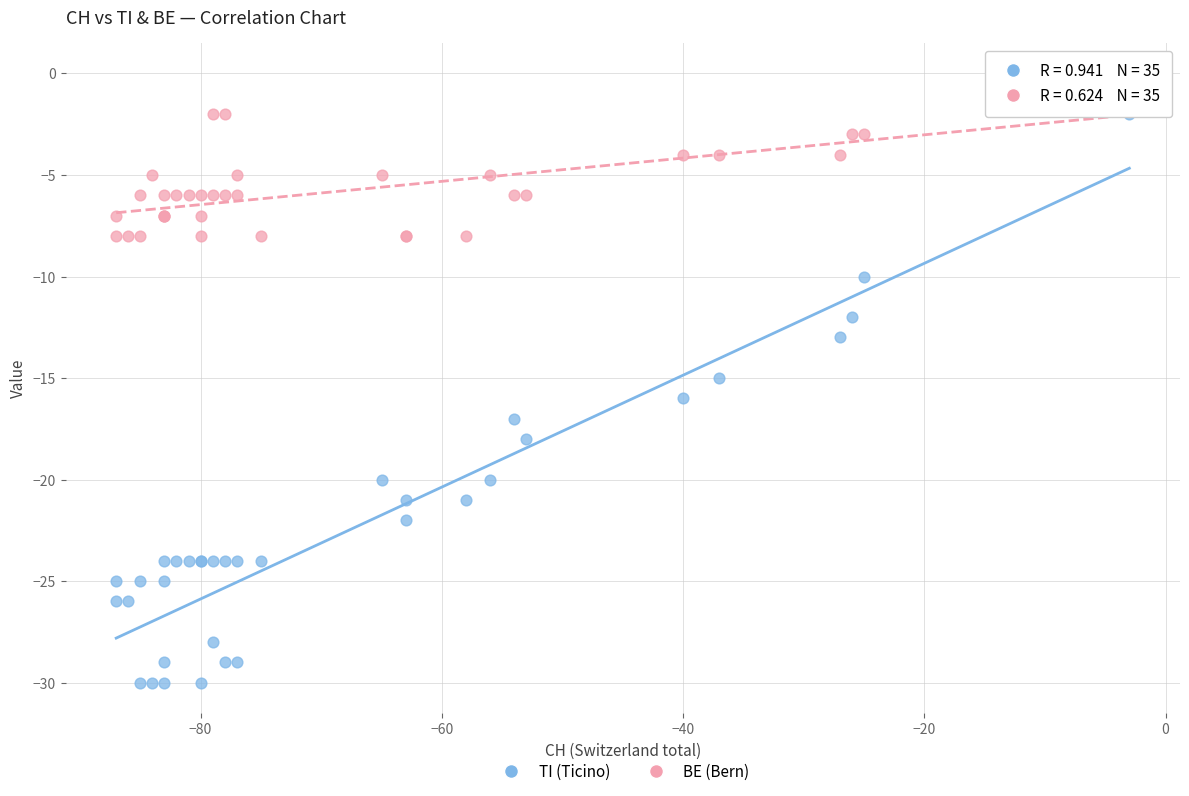

What is the X range (max minus min) for the scatter plot?

84